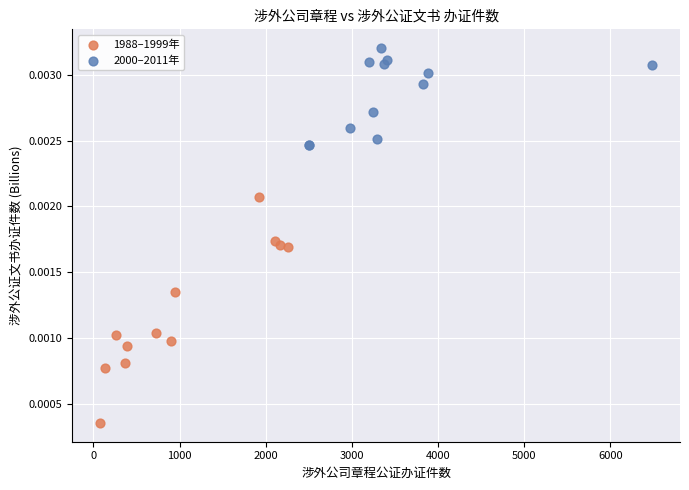

Which series has the largest Y range (max minus min)?

1988–1999年